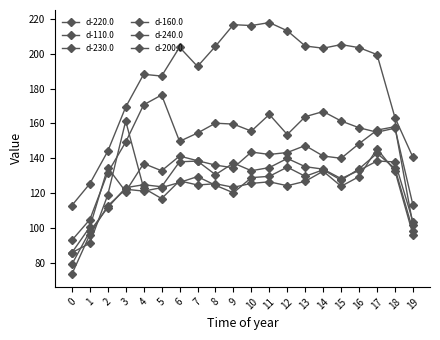

How many intersections are there between d-240.0 and d-230.0?

9